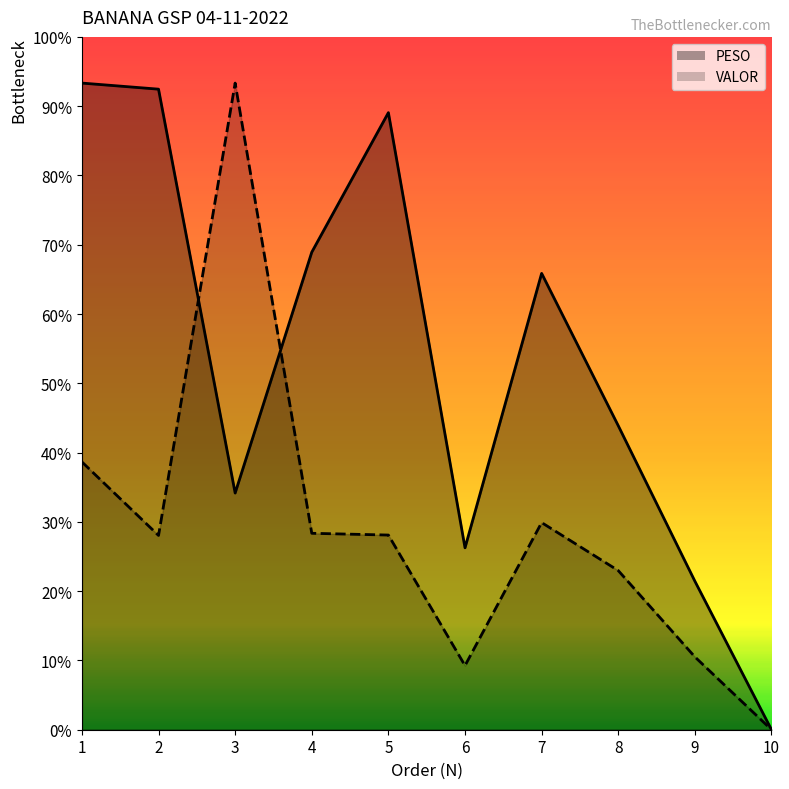

True or false: PESO has more than 0 points higher than both neighbors.

True